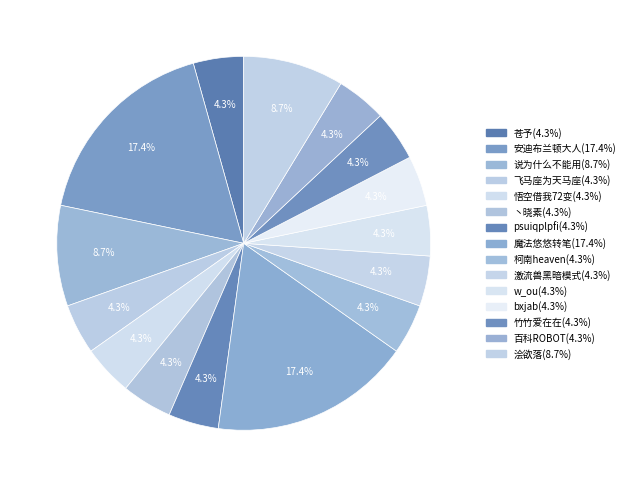

Which has a higher value, 说为什么不能用 or w_ou?

说为什么不能用